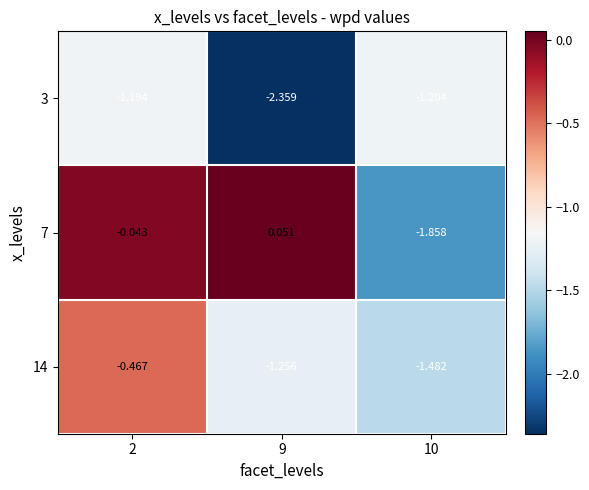

Is the value of 3 at 9 greater than the value of 7 at 9?

No